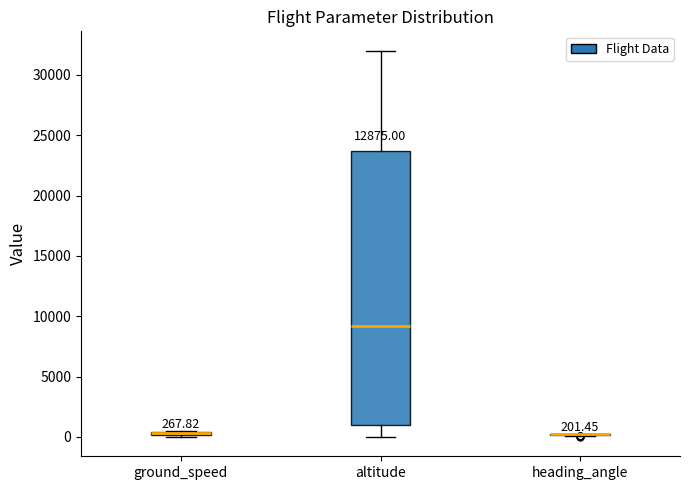

Comparing the boxes themselves (not the whiskers), which one is the tallest?

altitude